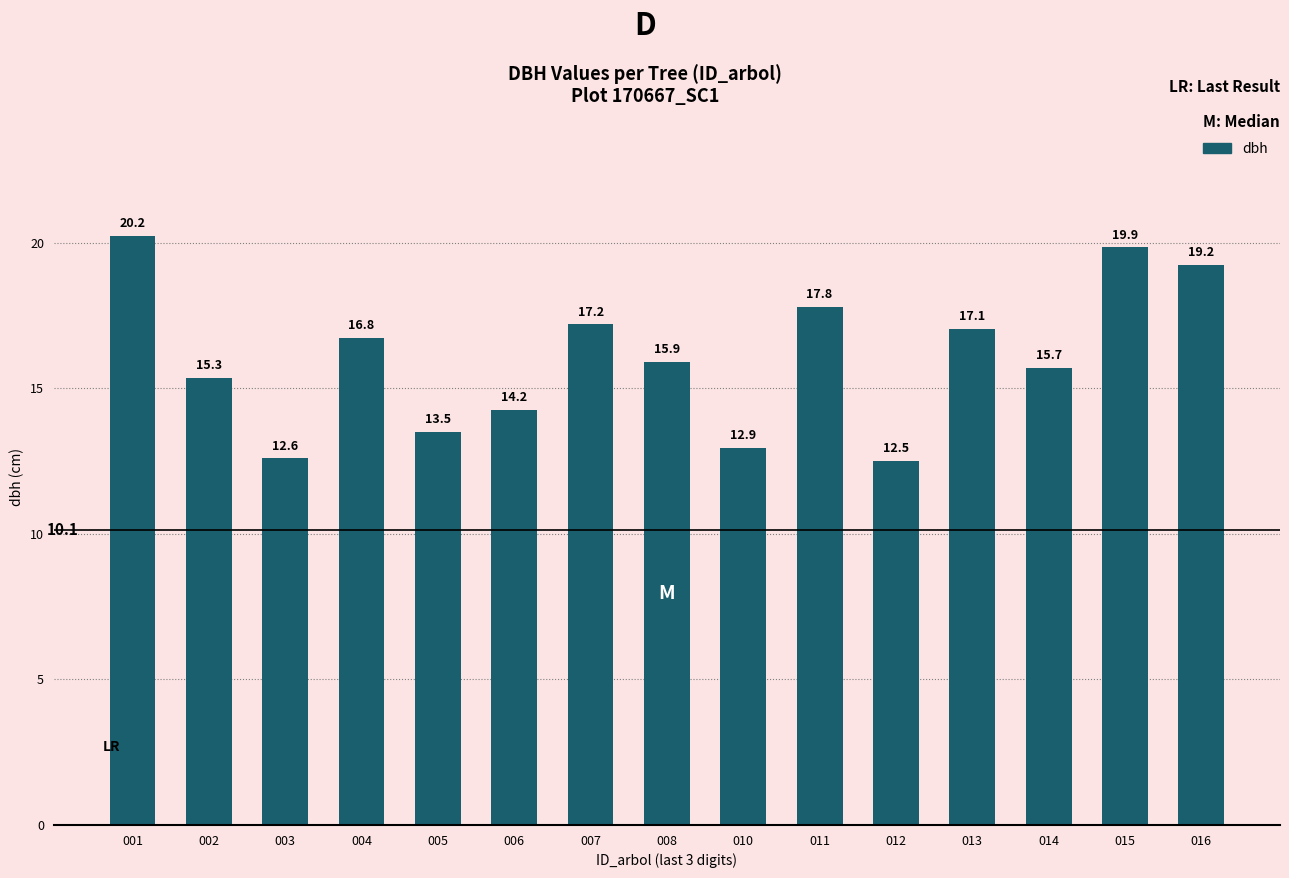

What is the smallest value displayed?

12.5